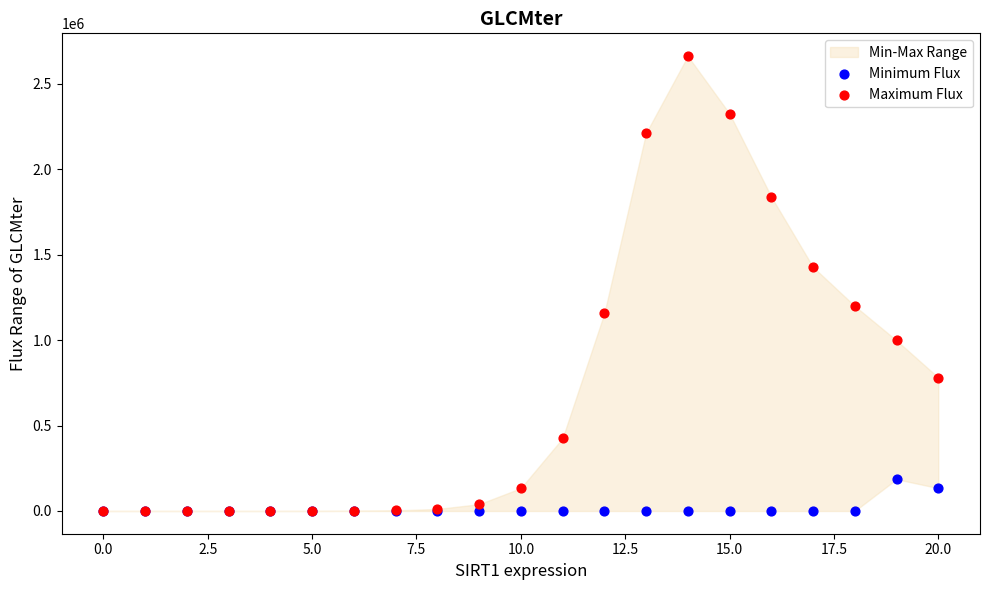

In the Maximum Flux series, what Y value is closest to 1331617?

1428278.3